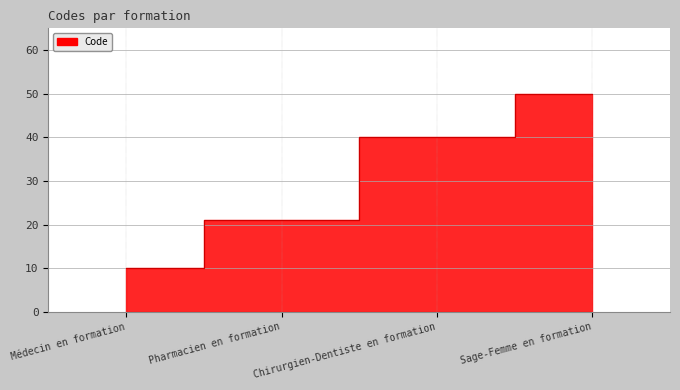

Rank the categories by value from highest to lowest.

Sage-Femme en formation, Chirurgien-Dentiste en formation, Pharmacien en formation, Médecin en formation